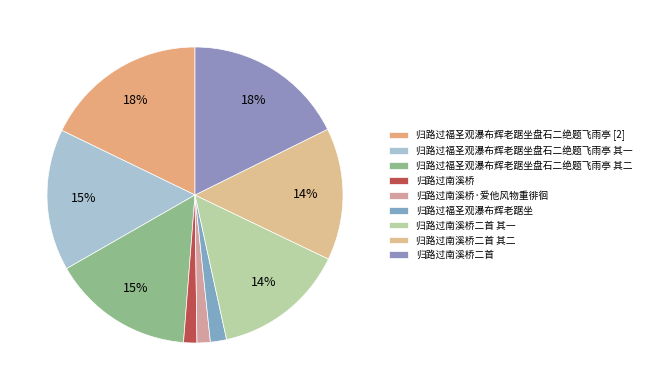

How many slices are in this pie chart?

9